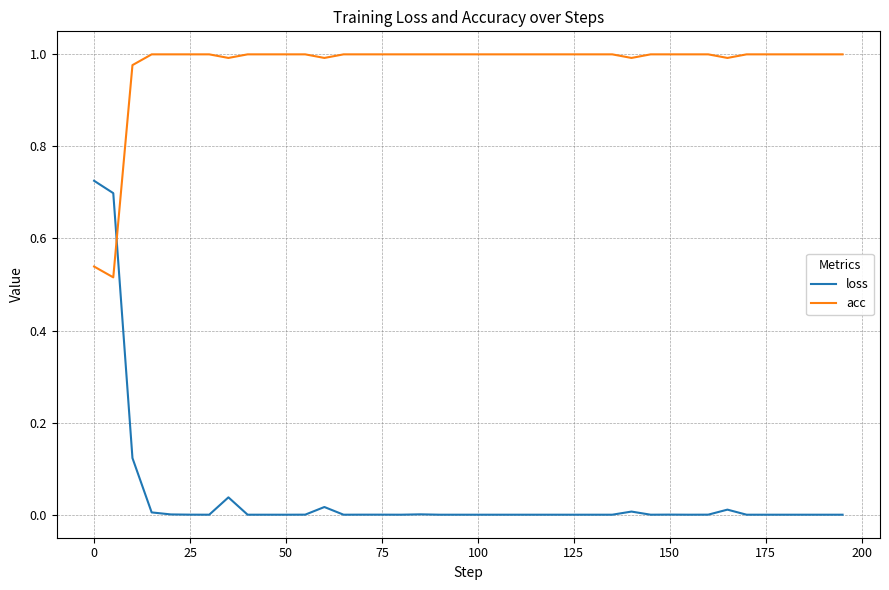

What are all the series names shown in the legend?

loss, acc